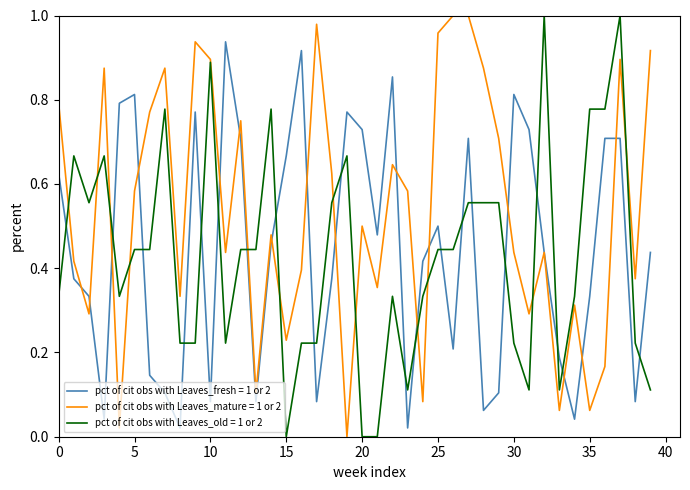

True or false: pct of cit obs with Leaves_old = 1 or 2 and pct of cit obs with Leaves_fresh = 1 or 2 cross at least once.

True